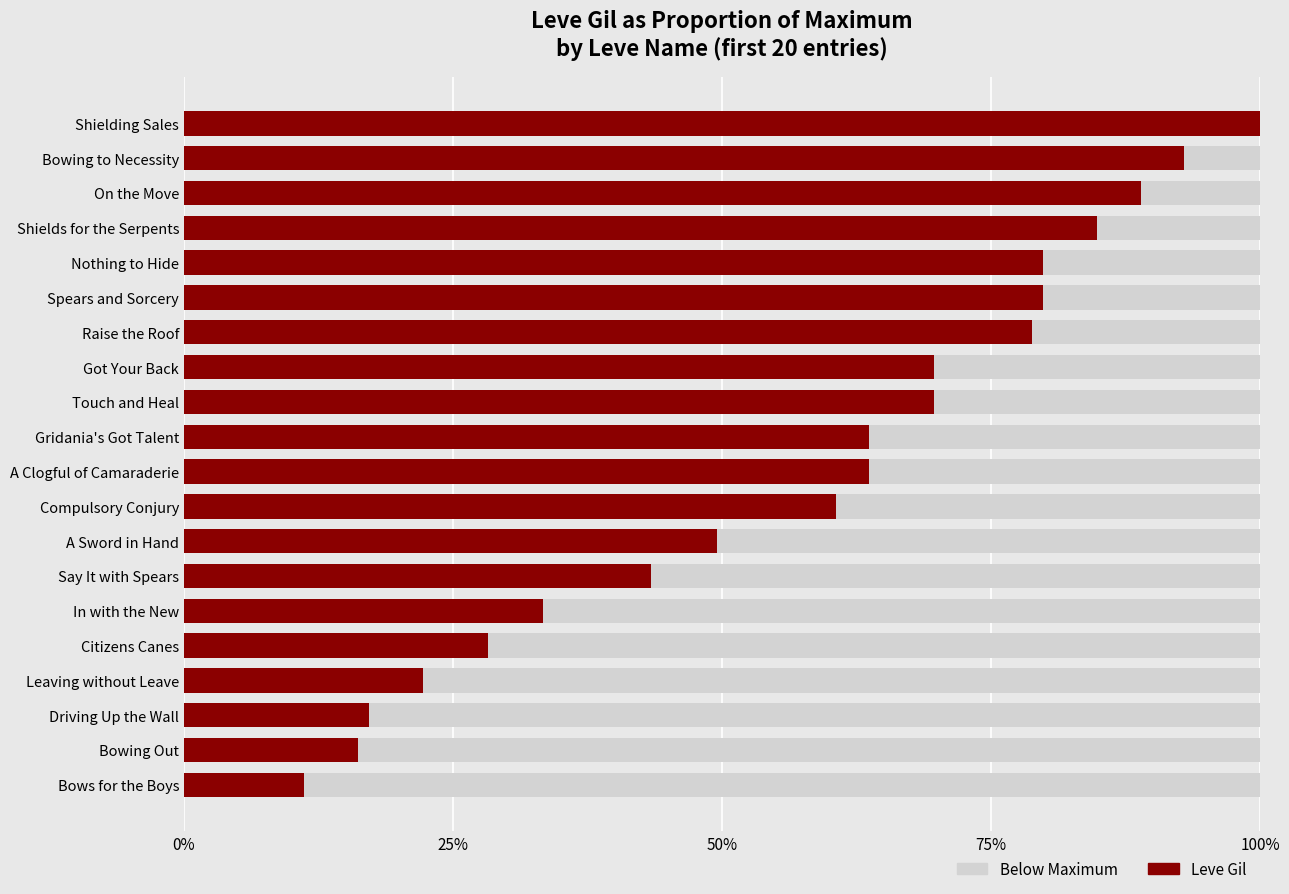

Count the number of data series in this chart.

2